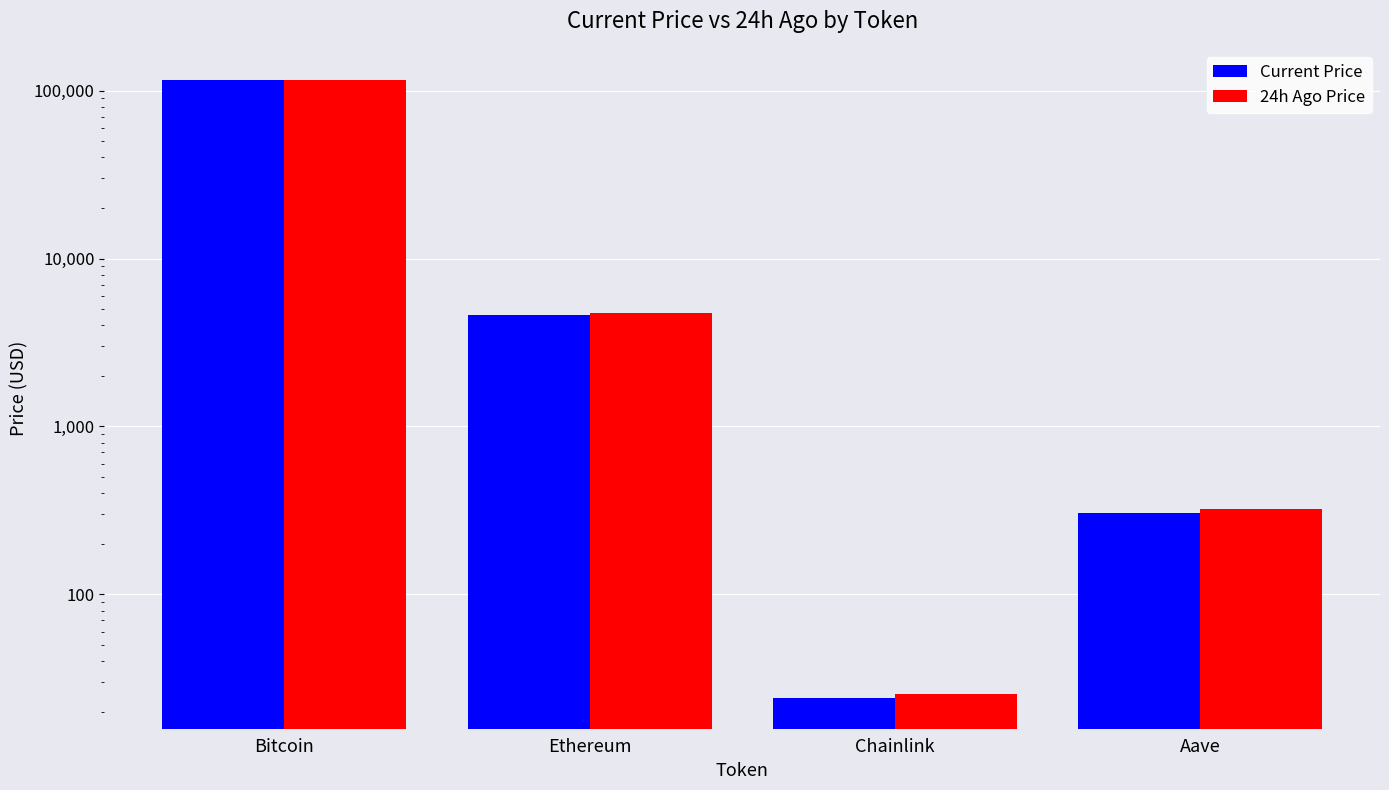

Reading left to right, list all the values displayed in this chart.

price: Bitcoin=115387.0	Ethereum=4626.1	Chainlink=24.2	Aave=305.6
price24hAgo: Bitcoin=116012.0	Ethereum=4724.5	Chainlink=25.4	Aave=321.0